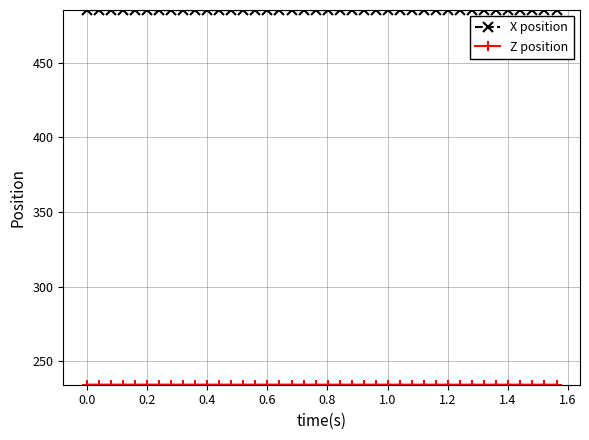

Which series has the largest total across all categories?

X position